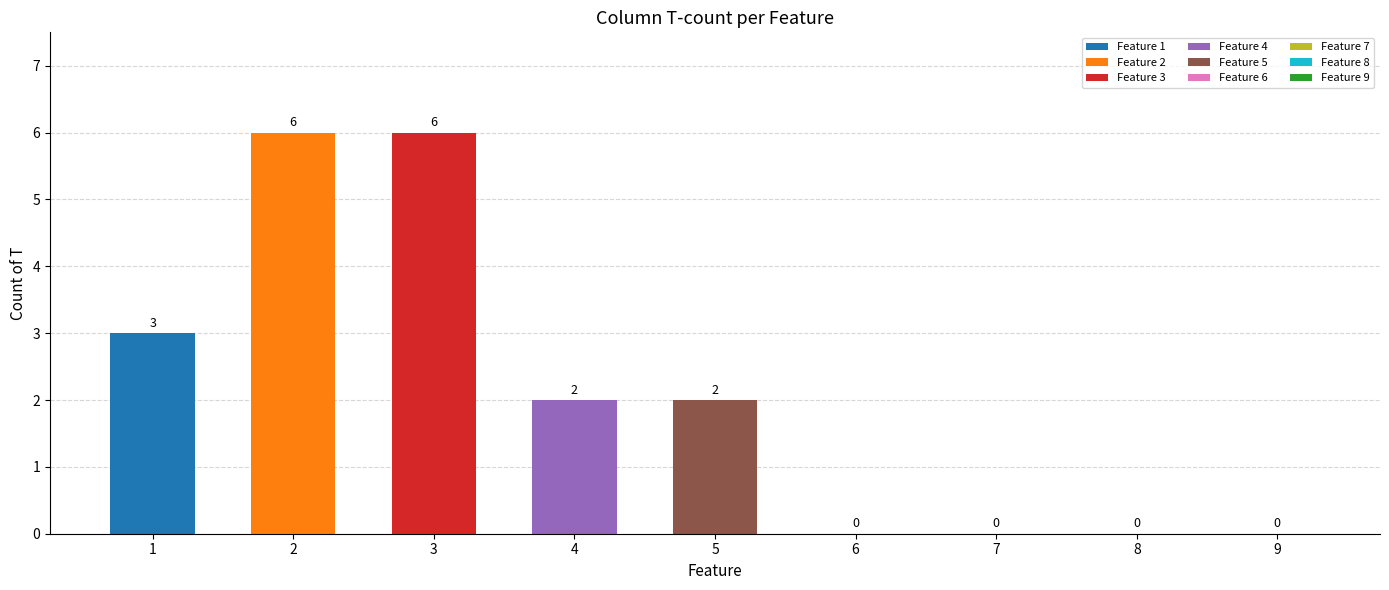

At which category does the chart reach its peak across all series?

2